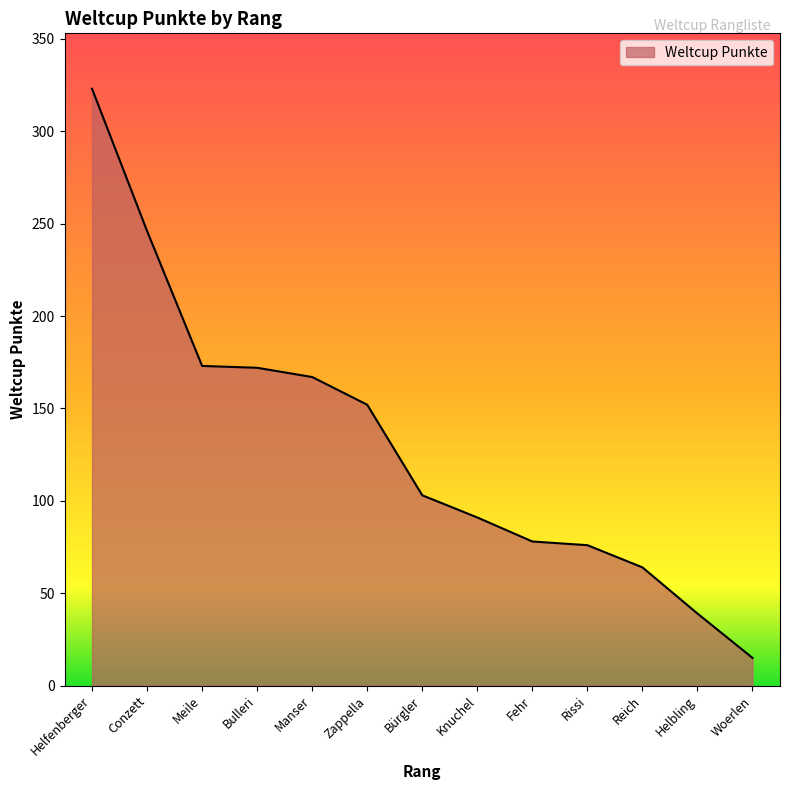

What is the smallest value displayed?

15